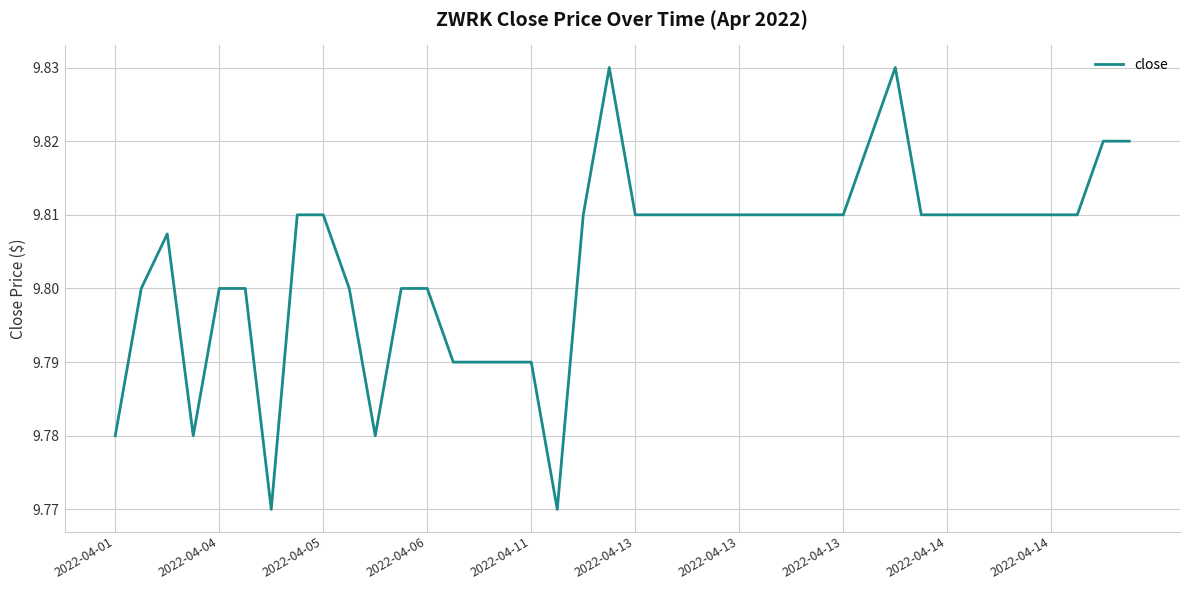

What is the sum of all values?

392.2